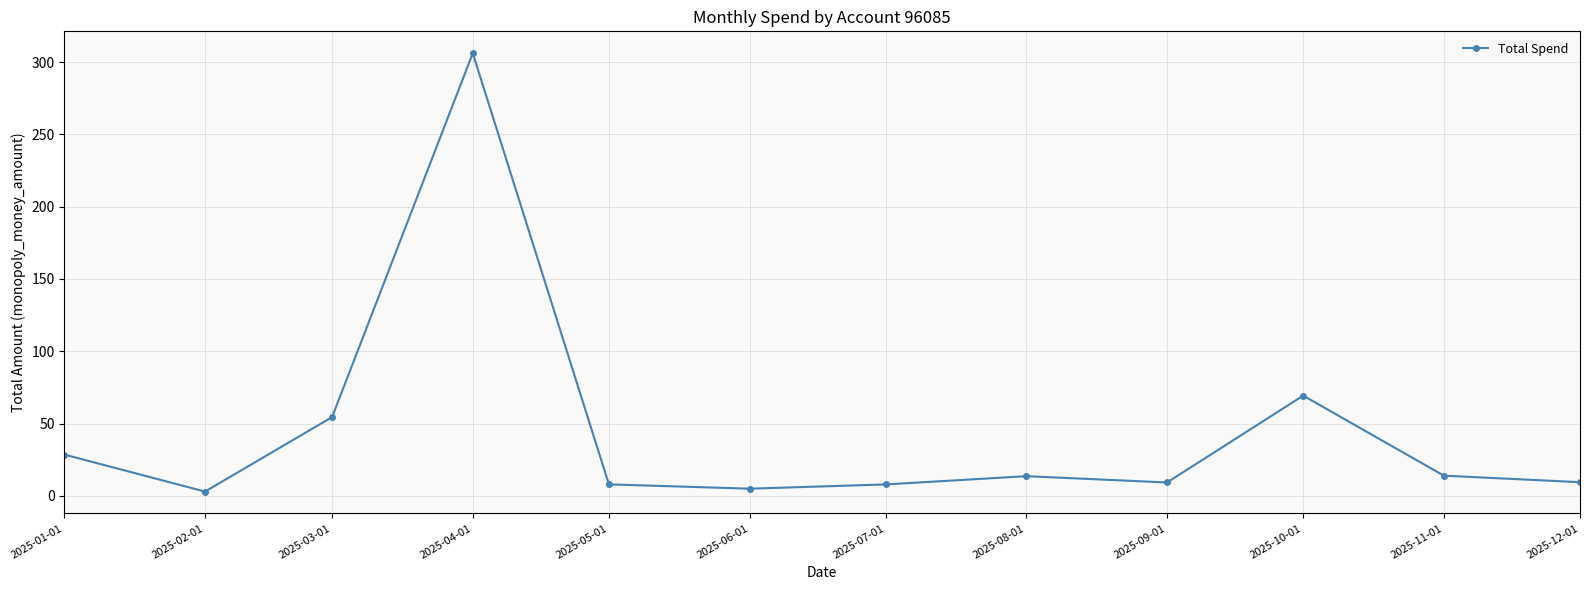

The value at 2025-09-01 is 9.3. True or false?

True